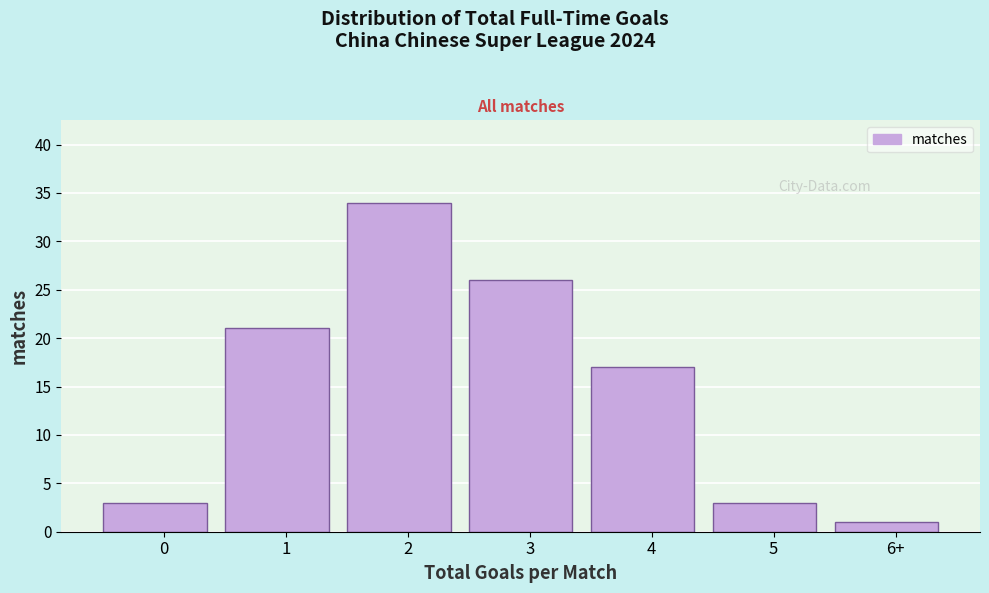

Reading right to left, transcribe all the data shown in this chart.

6+=1	5=3	4=17	3=26	2=34	1=21	0=3